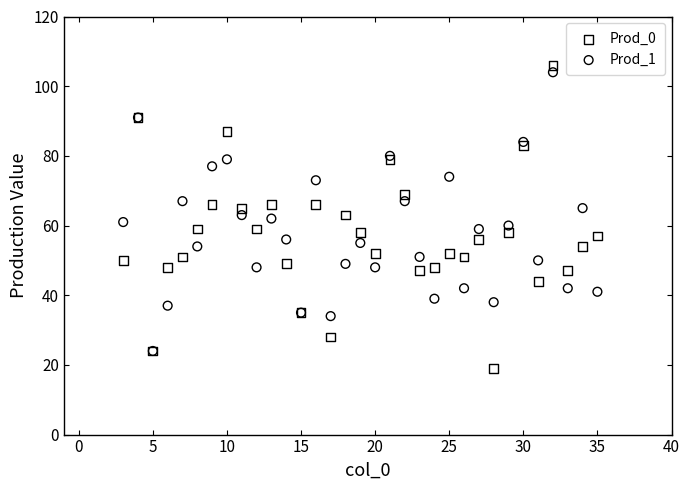

What are all the series names shown in the legend?

Prod_0, Prod_1